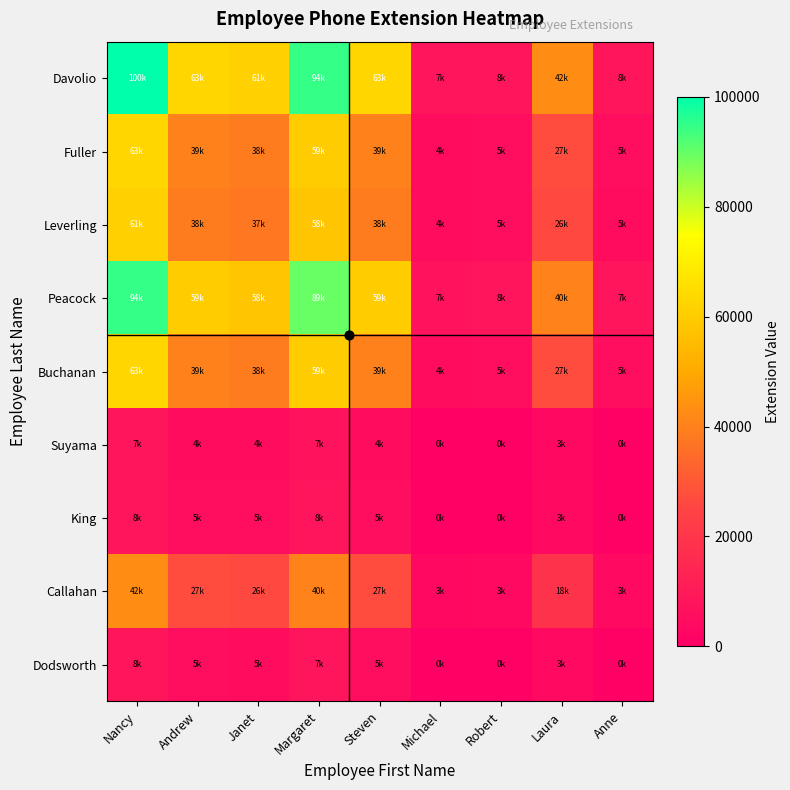

Which series has the widest spread of values?

Davolio